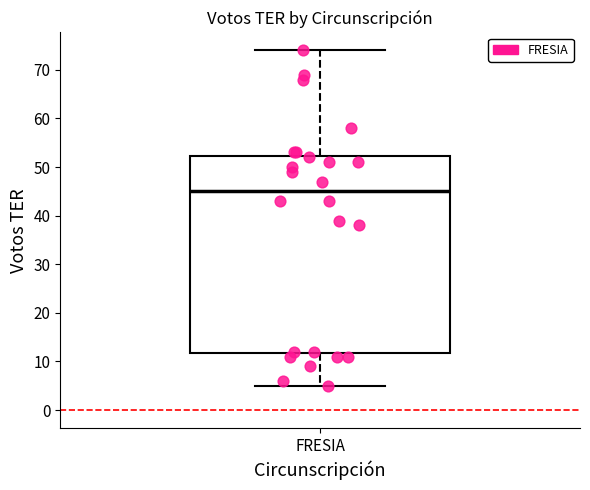

Transcribe this box plot: give where the median line is, the range the box spans, and where the two whiskers end, as read against the y-axis. The values are not printed on the chart, so give them approximately, as read against the axis.

median 45, box 12 to 52, whiskers 5 to 74